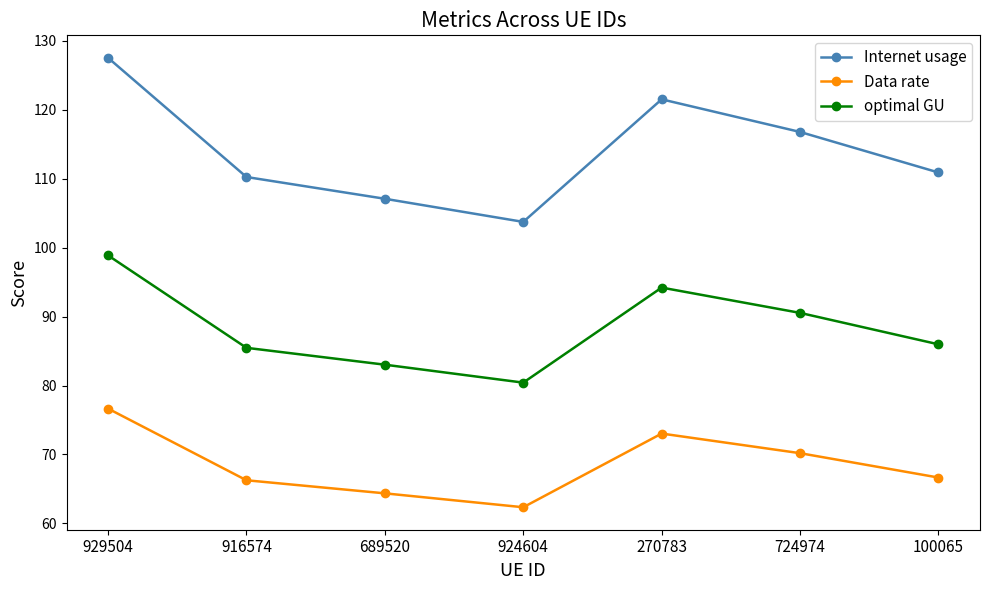

What is the spread (max minus min) of values at 100065?

44.2